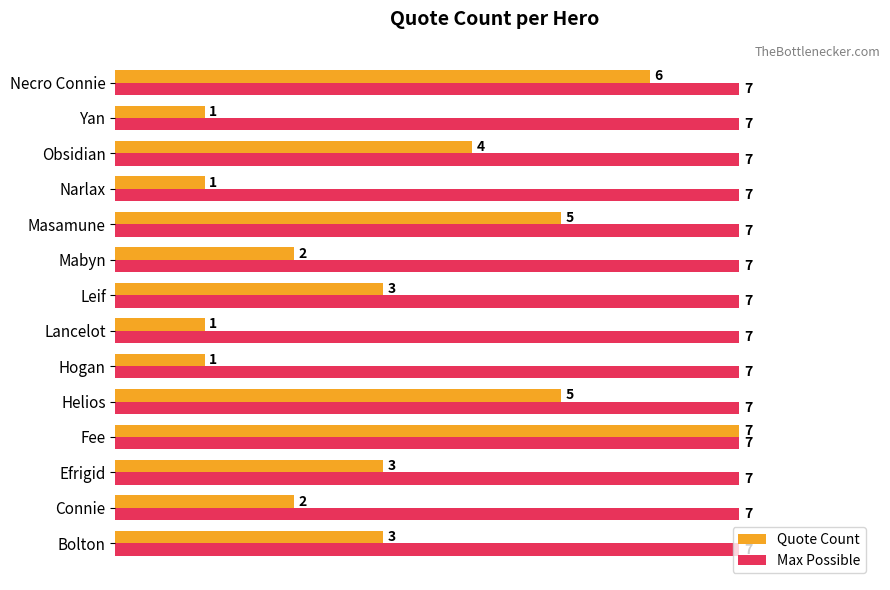

True or false: Quote Count has a value of 1 at Narlax.

True